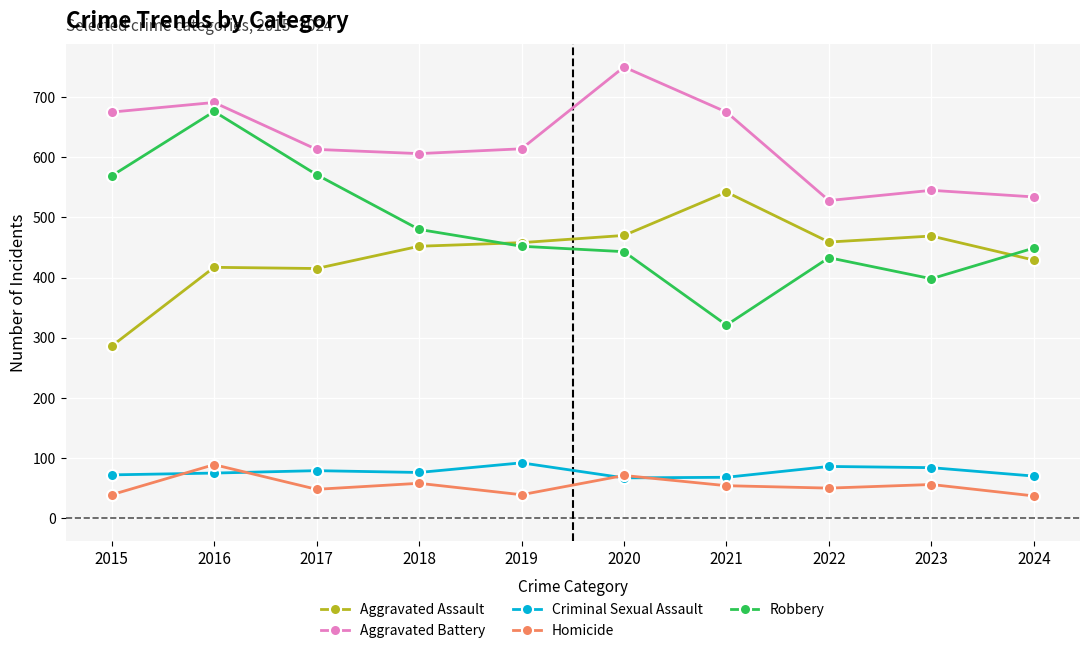

Which label corresponds to the largest value in the chart?

2020